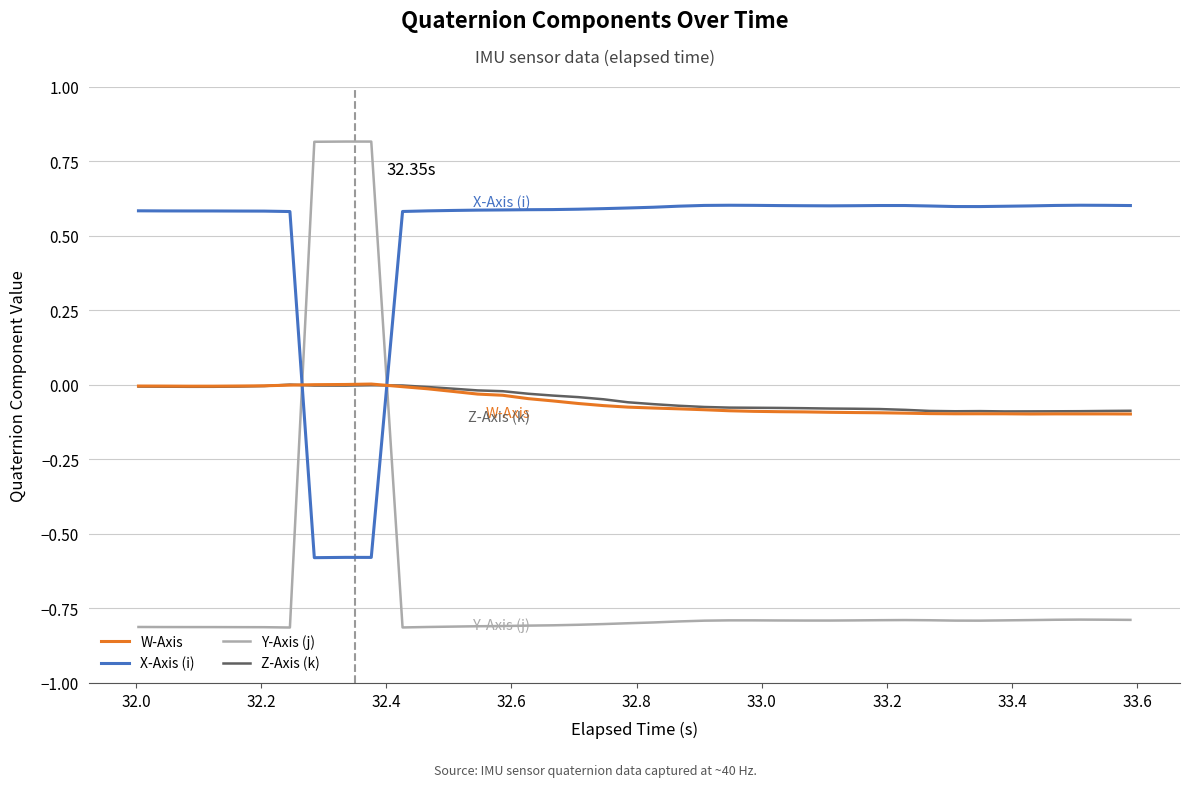

What are all the series names shown in the legend?

W-Axis, X-Axis (i), Y-Axis (j), Z-Axis (k)